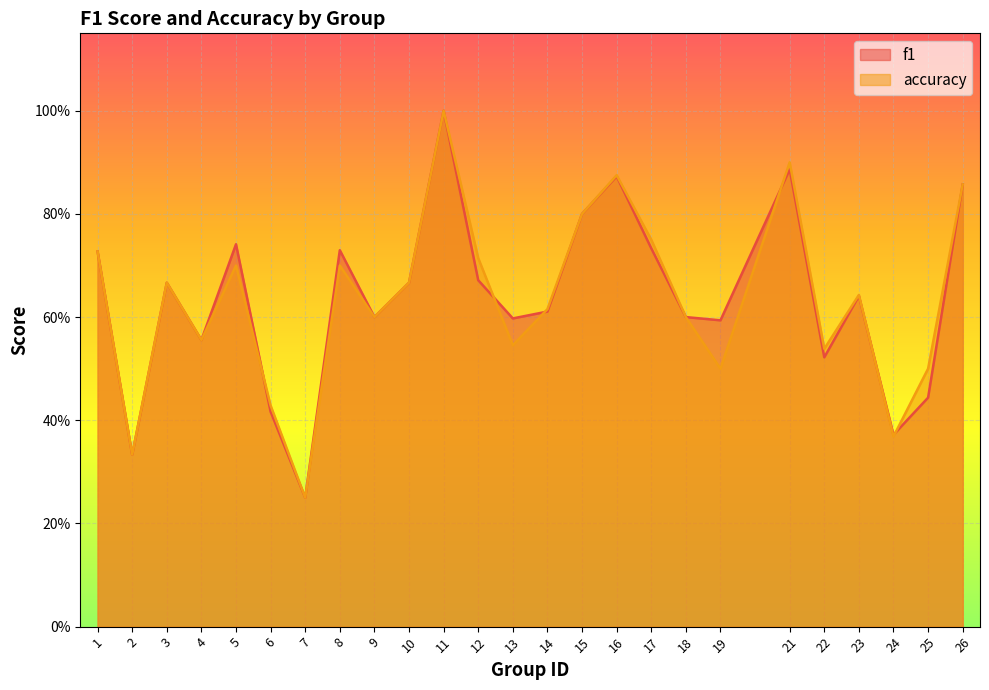

How many lines are shown in the chart?

2